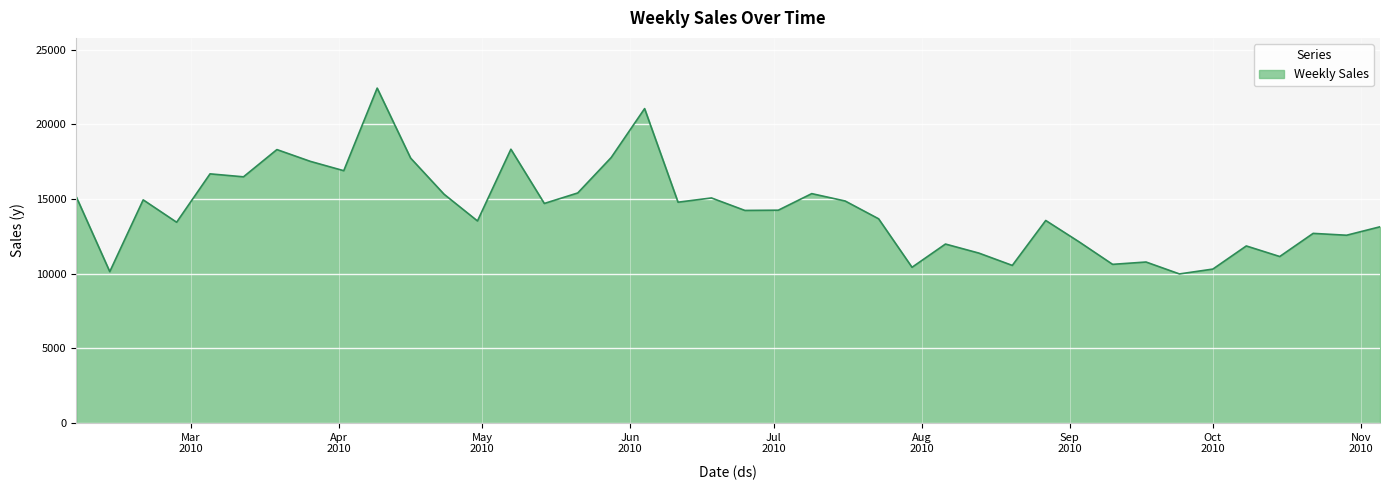

What is the difference between the maximum and minimum values?

12440.9